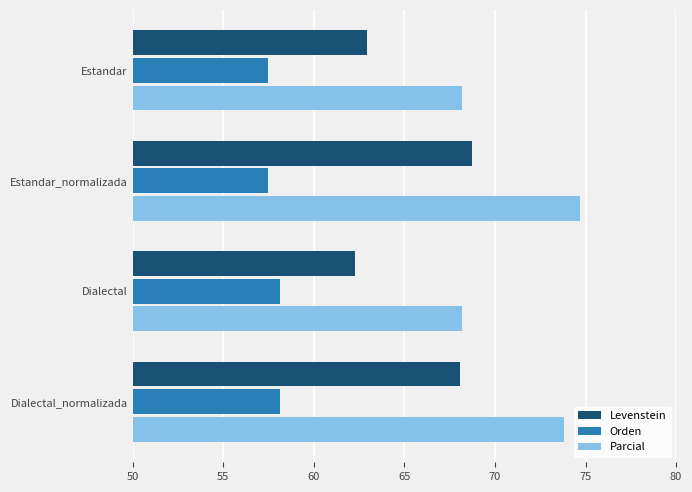

What is the total value across all series at Dialectal?

188.6